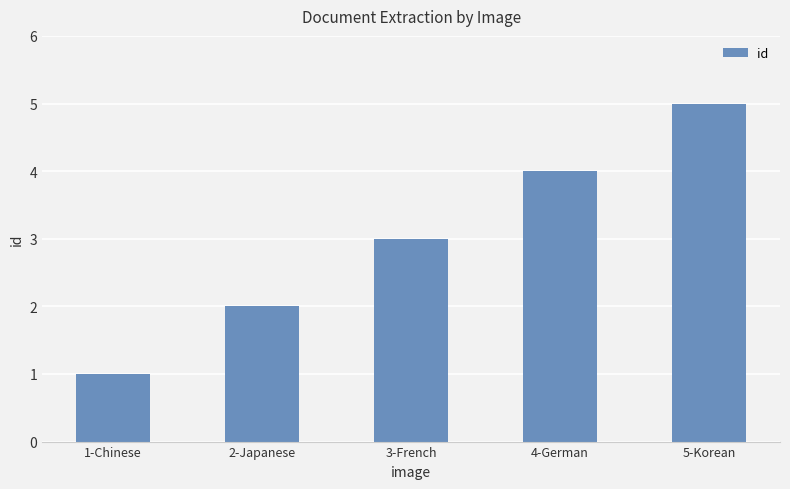

Count the values in the range 2 to 4.

3